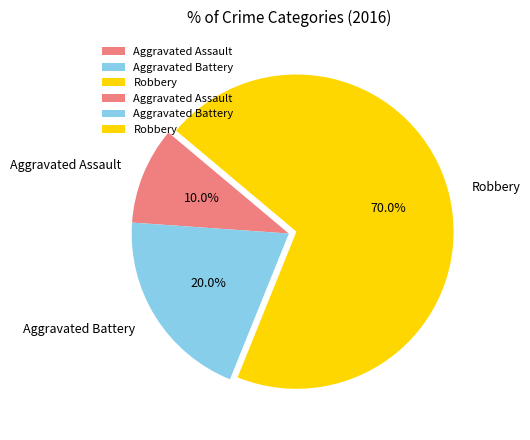

How many segments does this pie chart have?

3